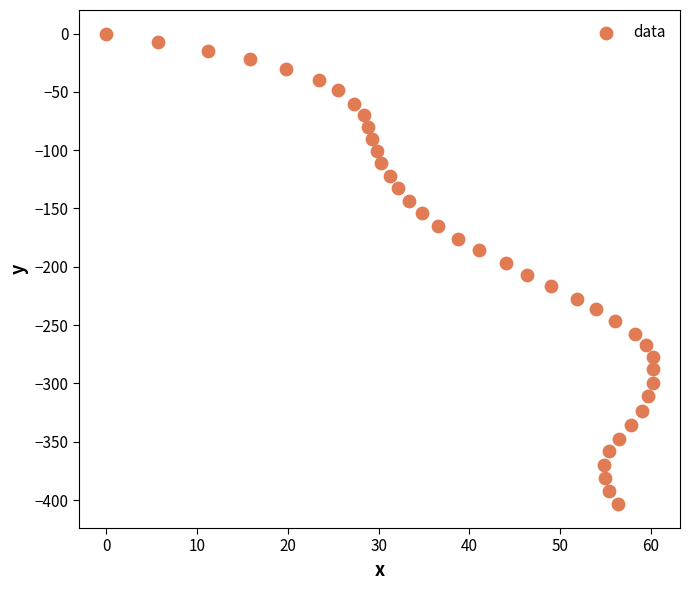

What is the range of X values (max minus min)?

60.2